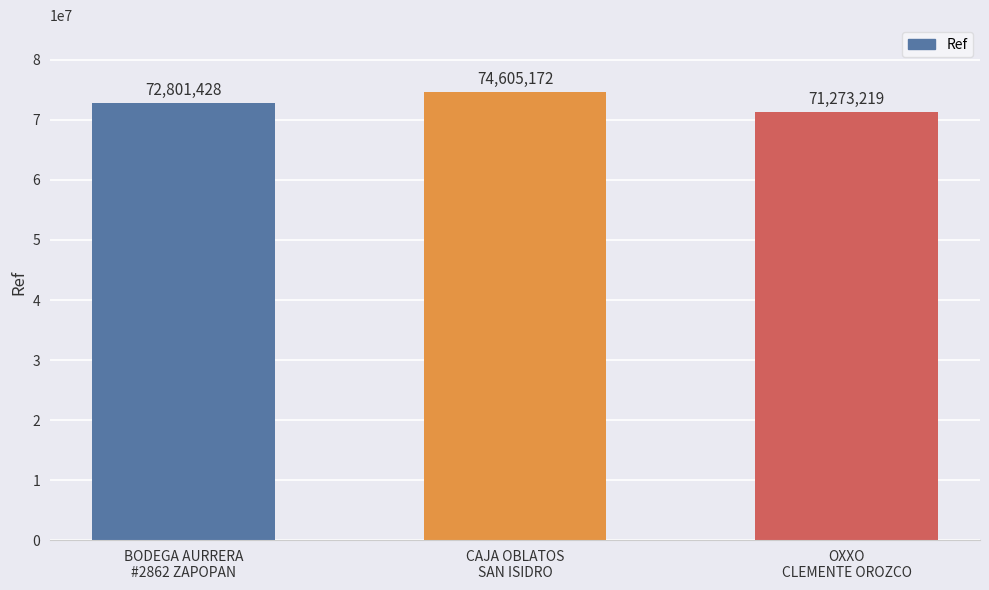

How many bars are there in total?

3